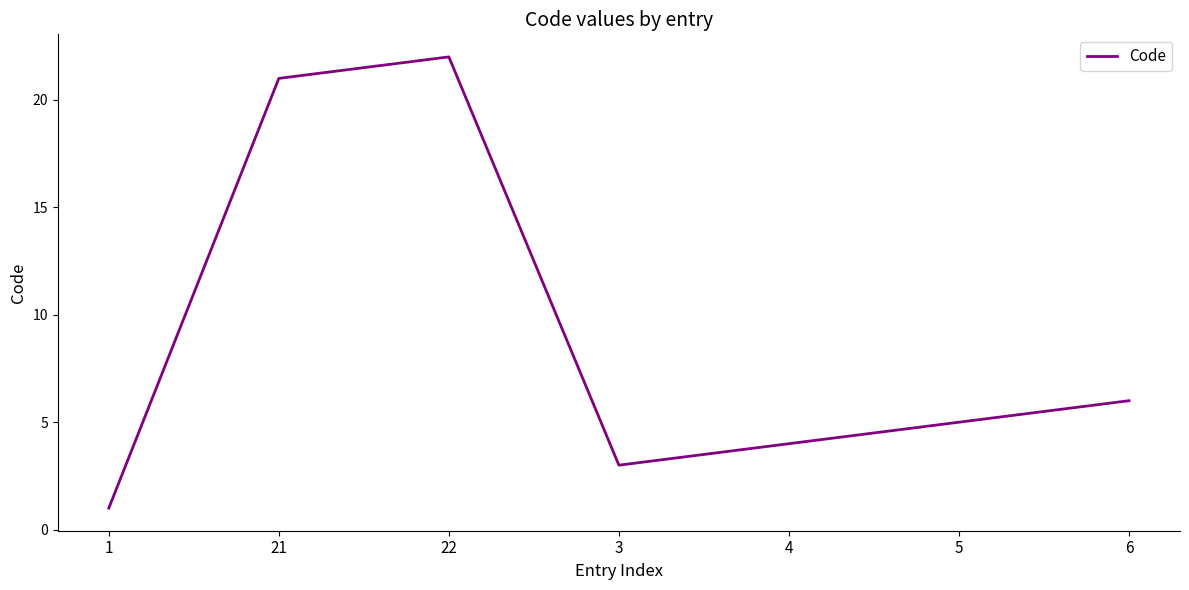

What is the sum of all values?

62